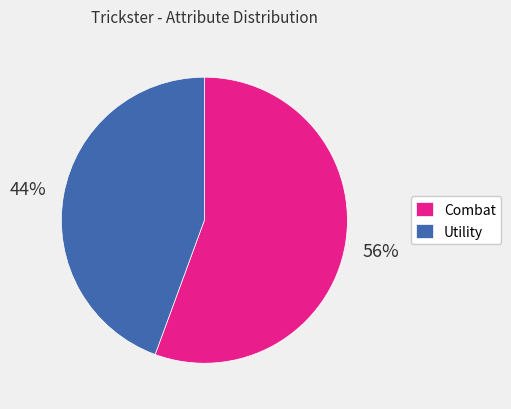

Combined, do Utility and Combat account for over 50%?

Yes